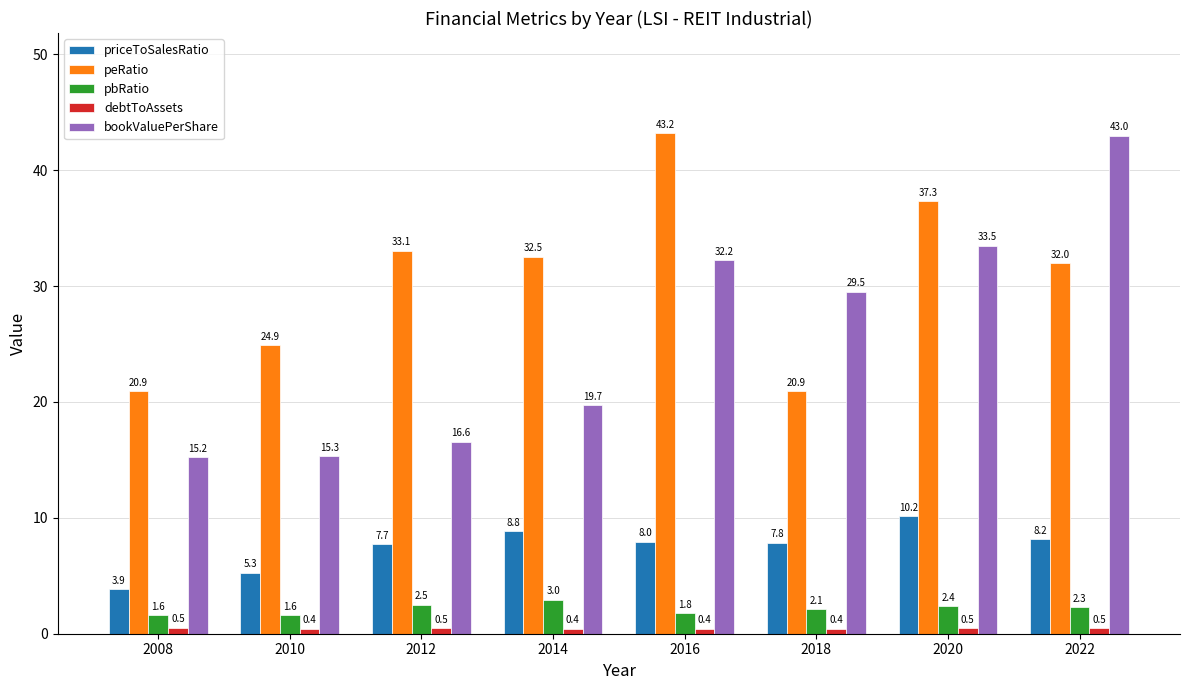

At which category is the sum across all series the highest?

2022